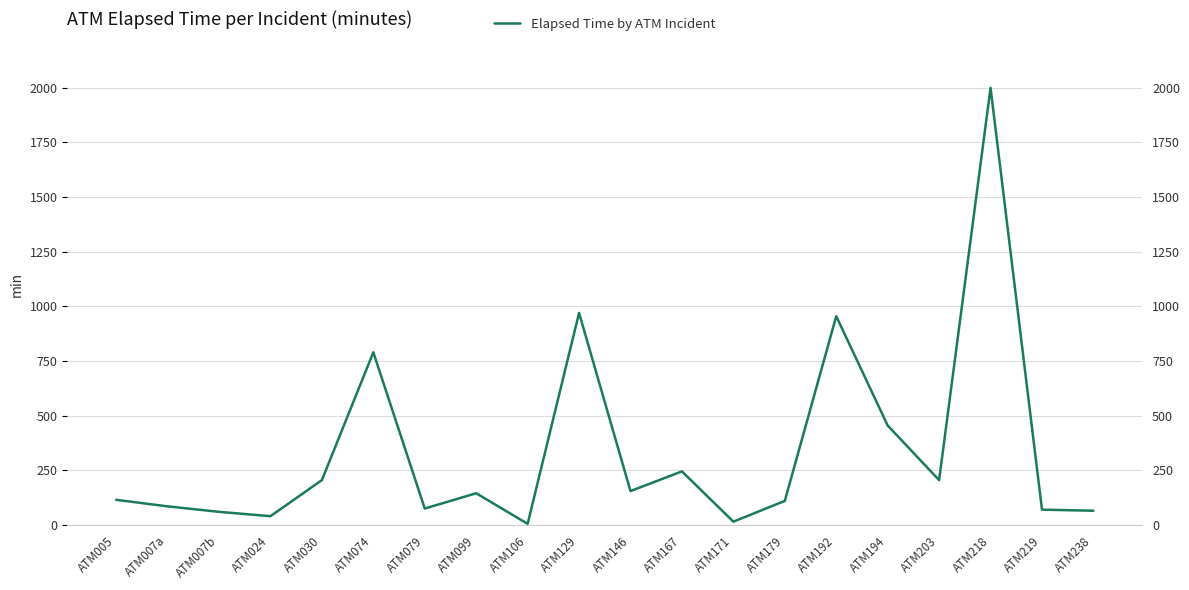

Is this an area chart (filled region under the line)?

No